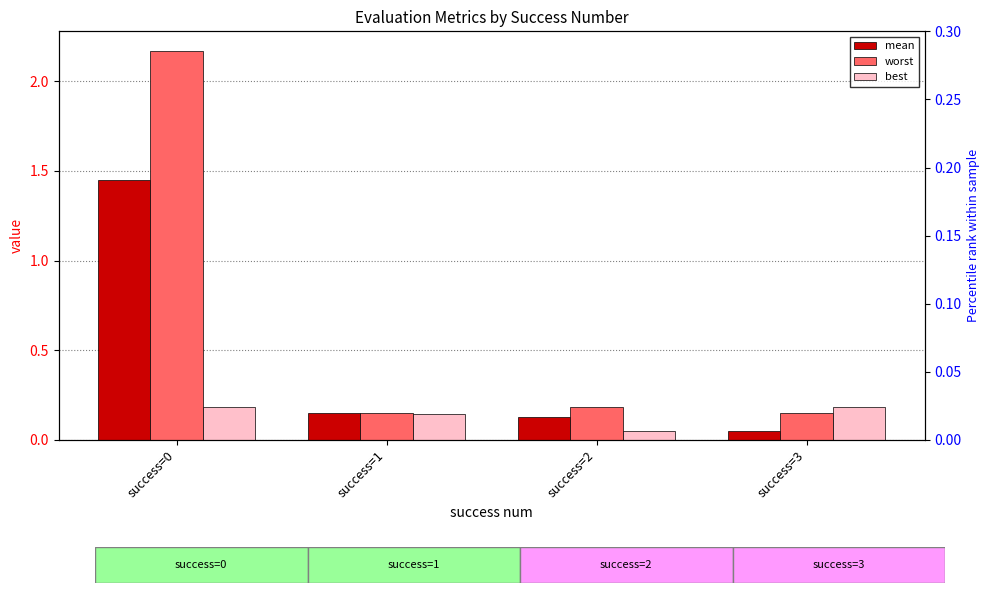

Which series has the largest total across all categories?

worst % rank